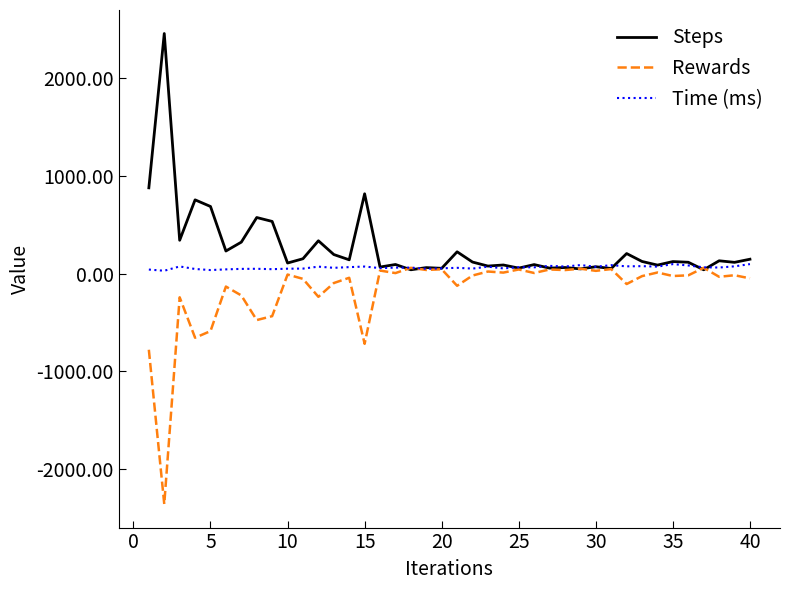

List the series in order of their overall mean, highest first.

Steps, Time (ms), Rewards